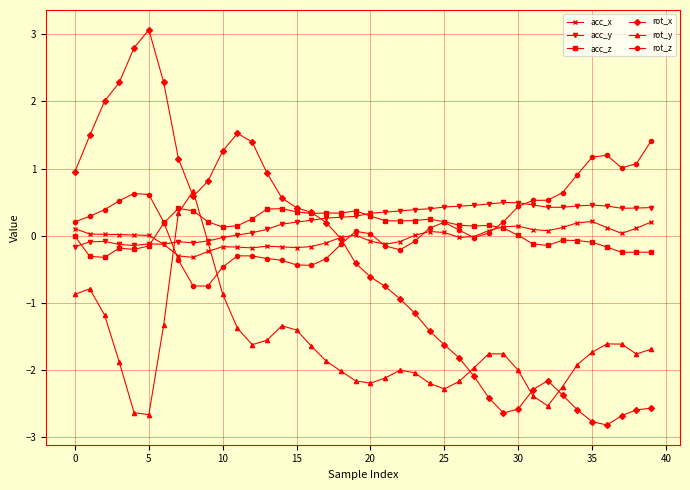

What is the greatest value displayed?

3.1